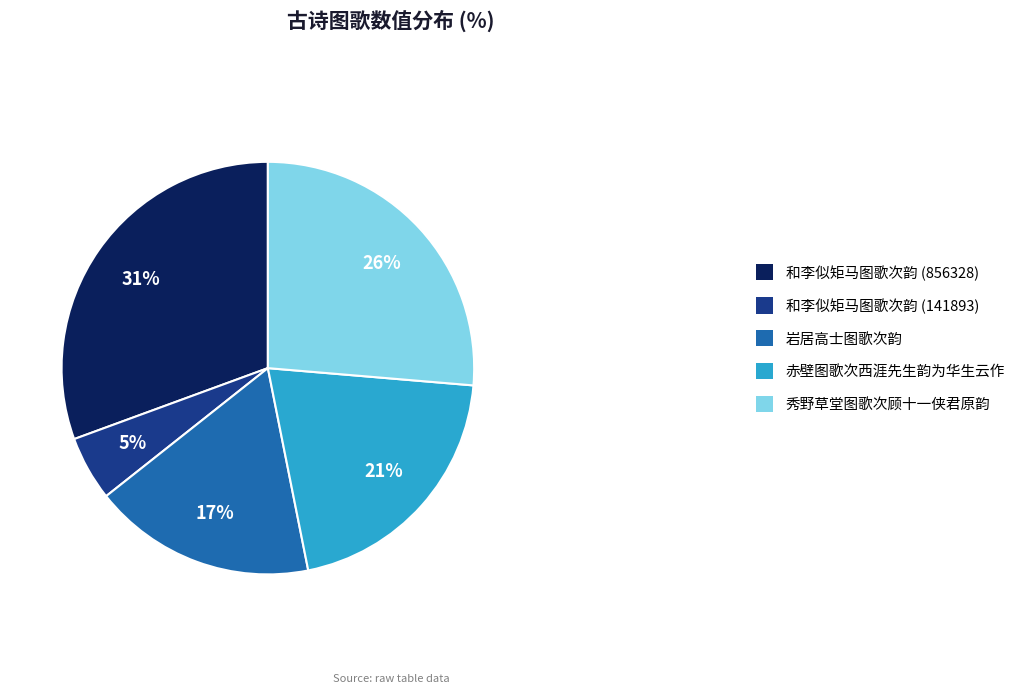

To the nearest percent, what is the difference between the largest and smallest slice percentages?

26%